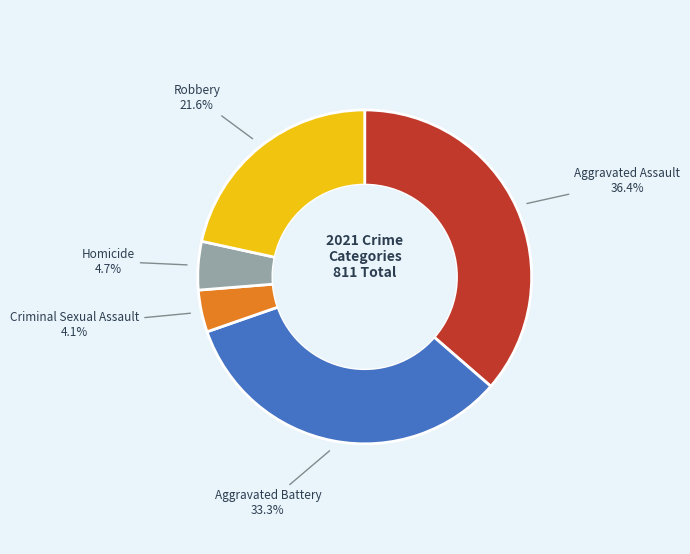

How many slices are in this pie chart?

5